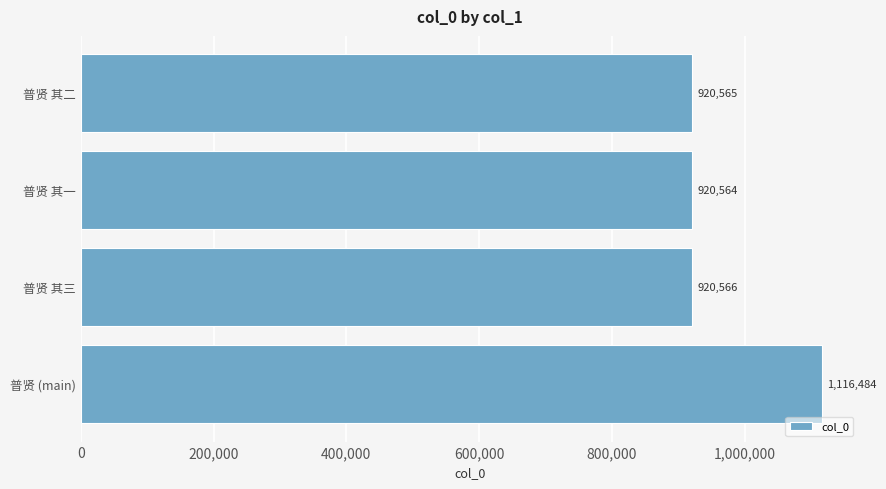

Read the value at 普贤 其二.

920565